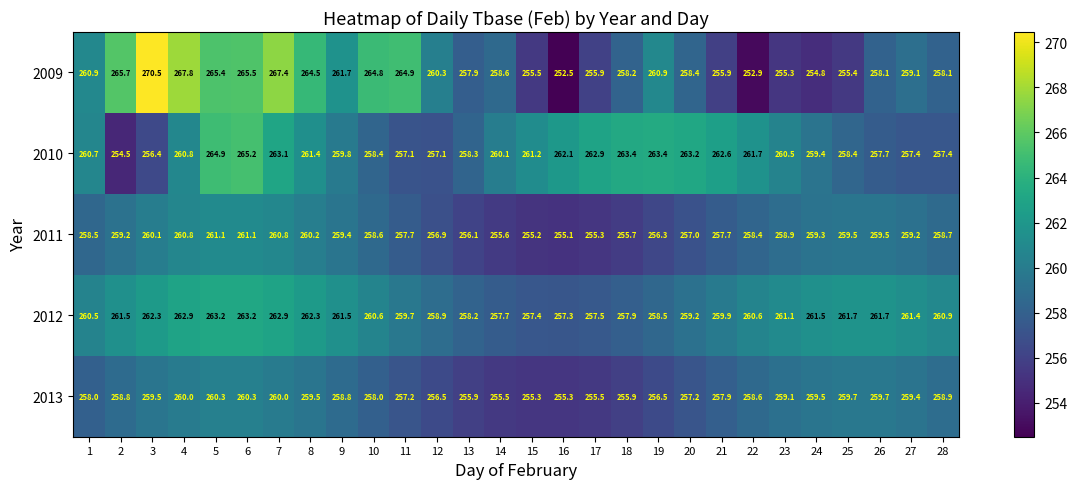

Which series changed the most between 2 and 28?

2009